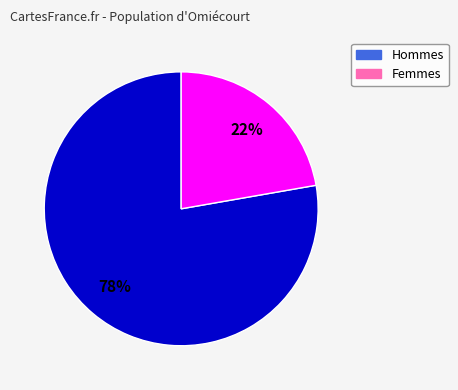

Does any single category account for the majority?

Yes